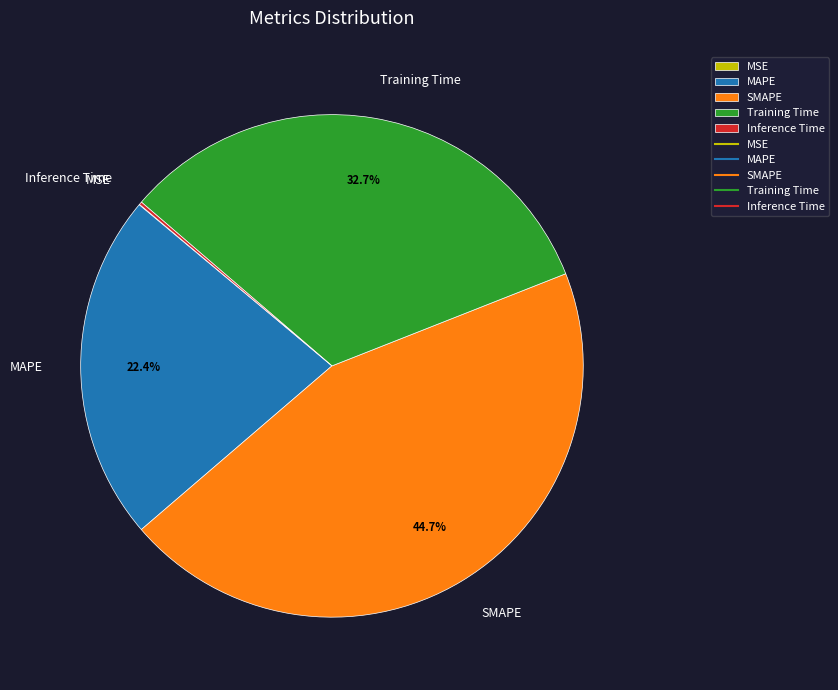

How much of the chart is everything except SMAPE?

55.3%